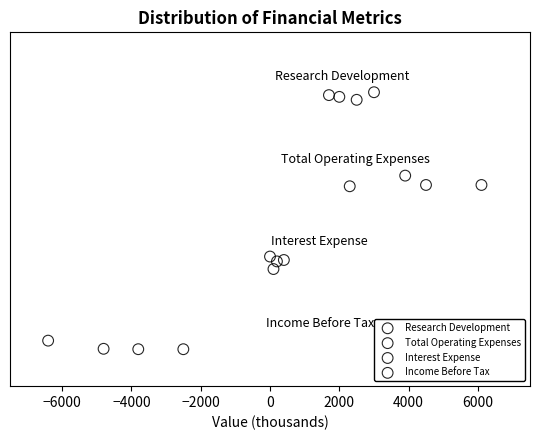

Which series contains the highest Y value?

Research Development